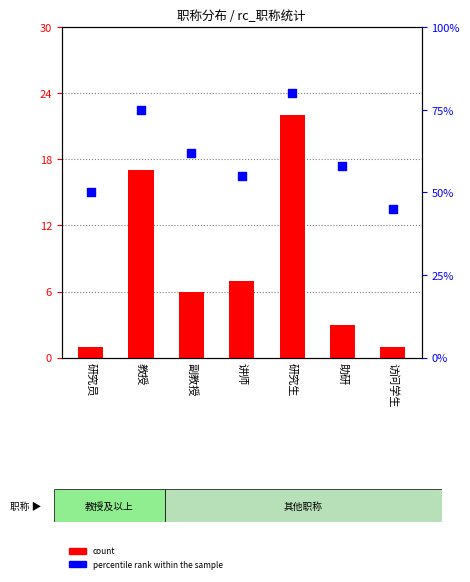

Which series reaches the maximum Y coordinate?

percentile rank within the sample